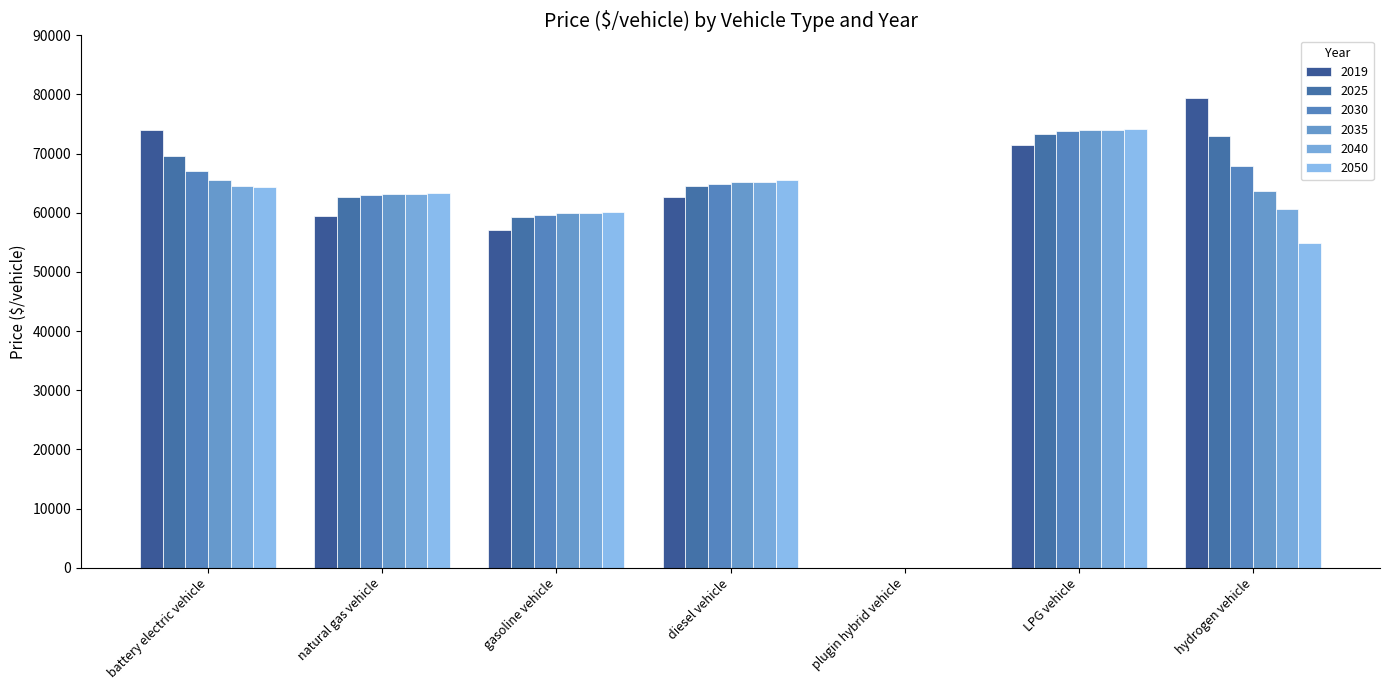

Does the chart contain stacked bars?

No